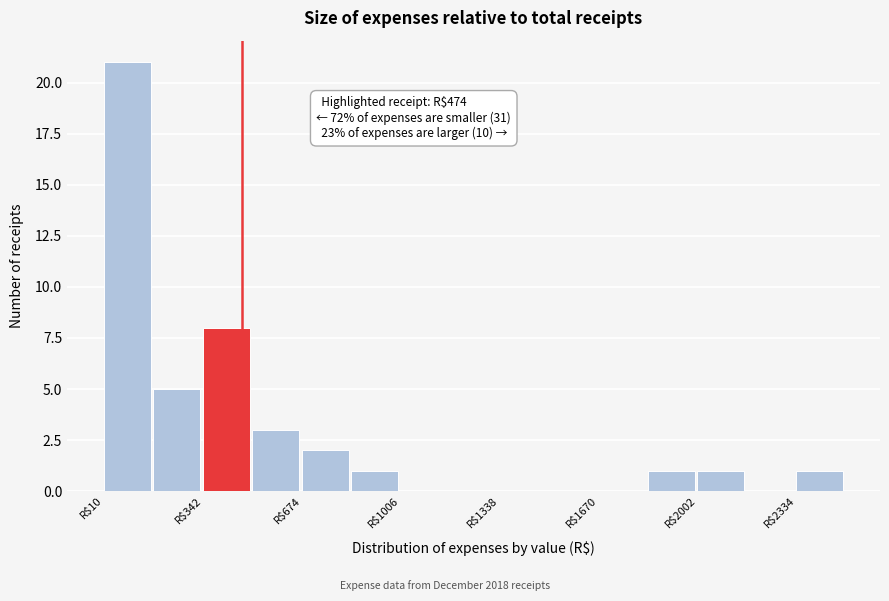

Around what value on the x-axis is the tallest bar? Give the approximate position of its centre, as read against the axis.

100